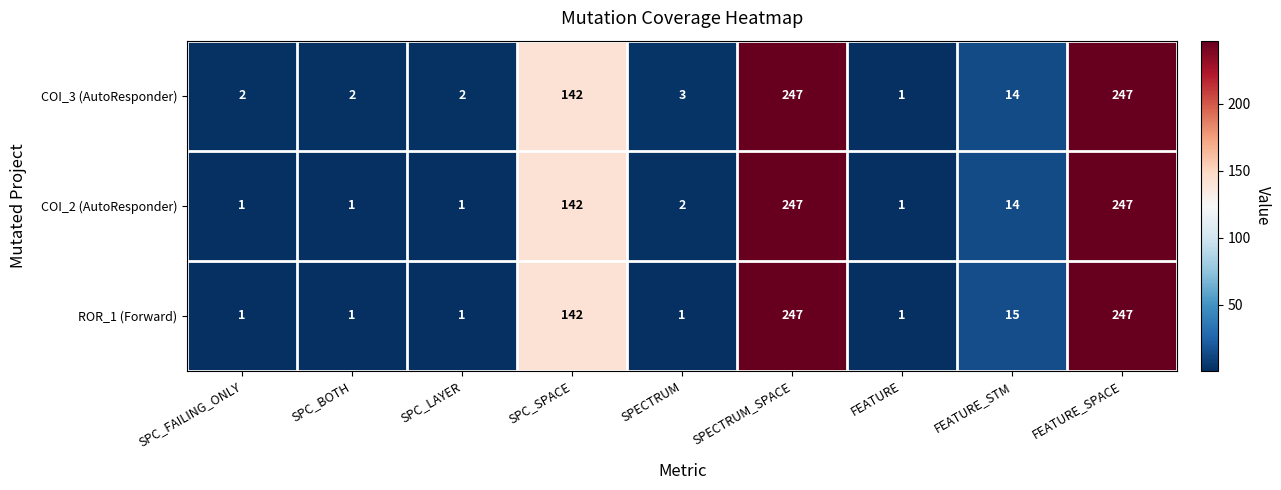

What is the difference between the ROR_1 (Forward) values at SPC_FAILING_ONLY and FEATURE_SPACE?

246